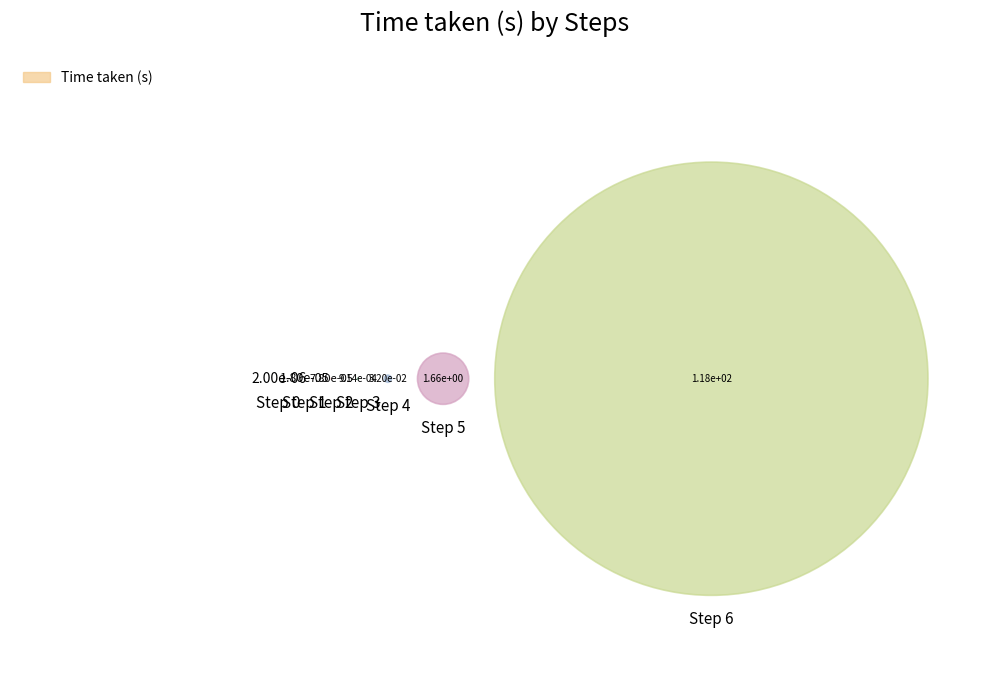

Is there a majority slice in this chart?

Yes